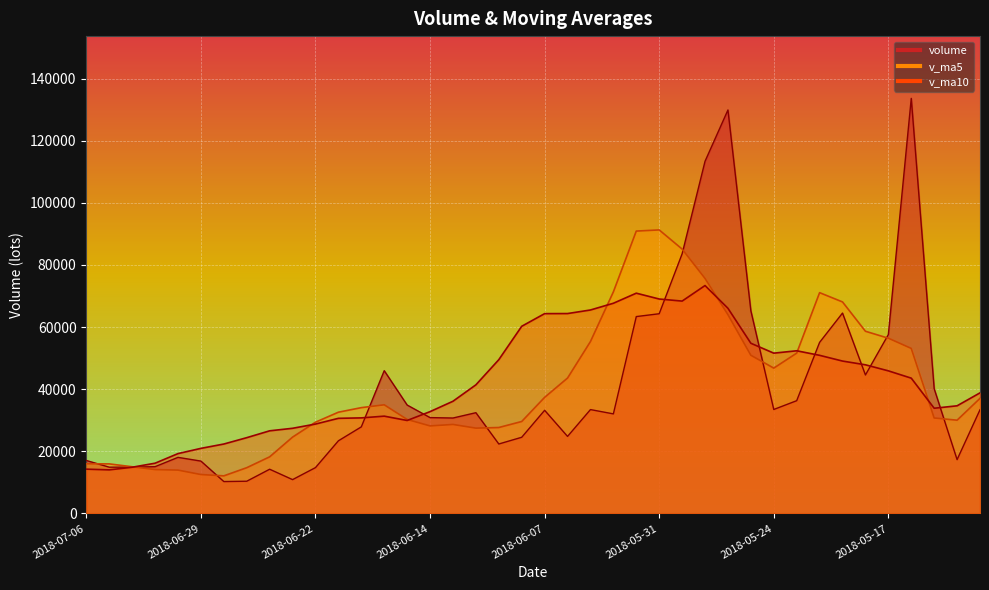

What is the sum of the v_ma10 values at 2018-05-29 and 2018-05-28?

139404.2